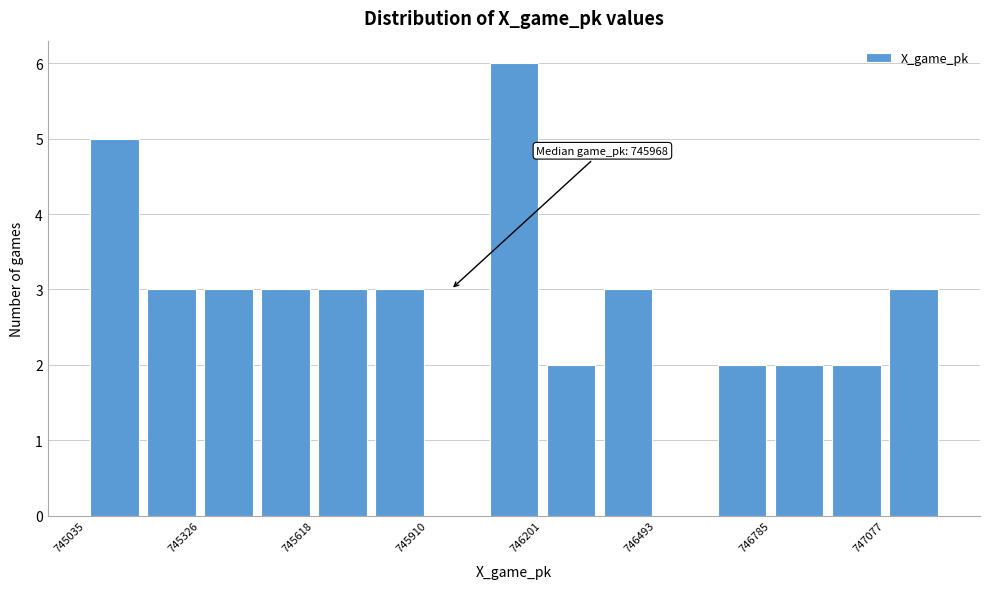

Around what value on the x-axis is the tallest bar? Give the approximate position of its centre, as read against the axis.

746150